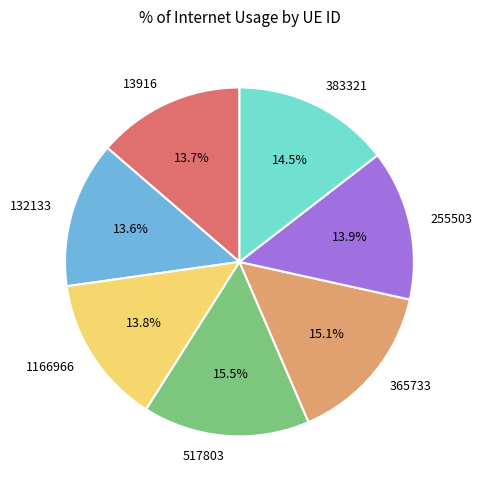

How many segments does this pie chart have?

7